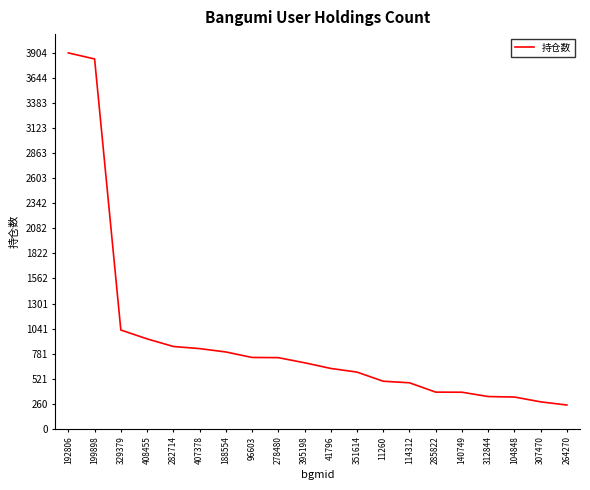

Which has a higher value, 329379 or 285822?

329379